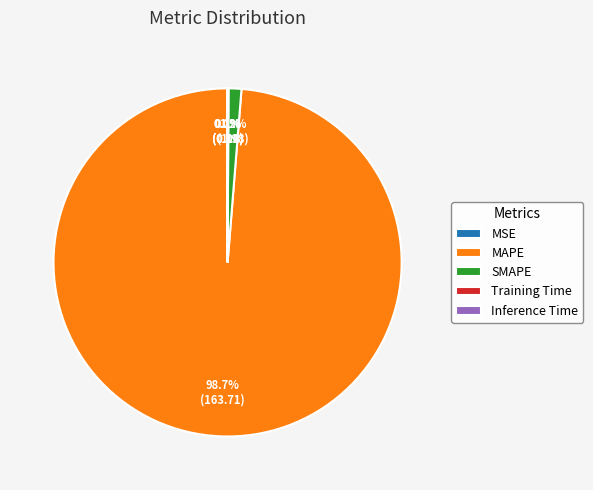

How much of the chart is everything except MAPE?

1.3%